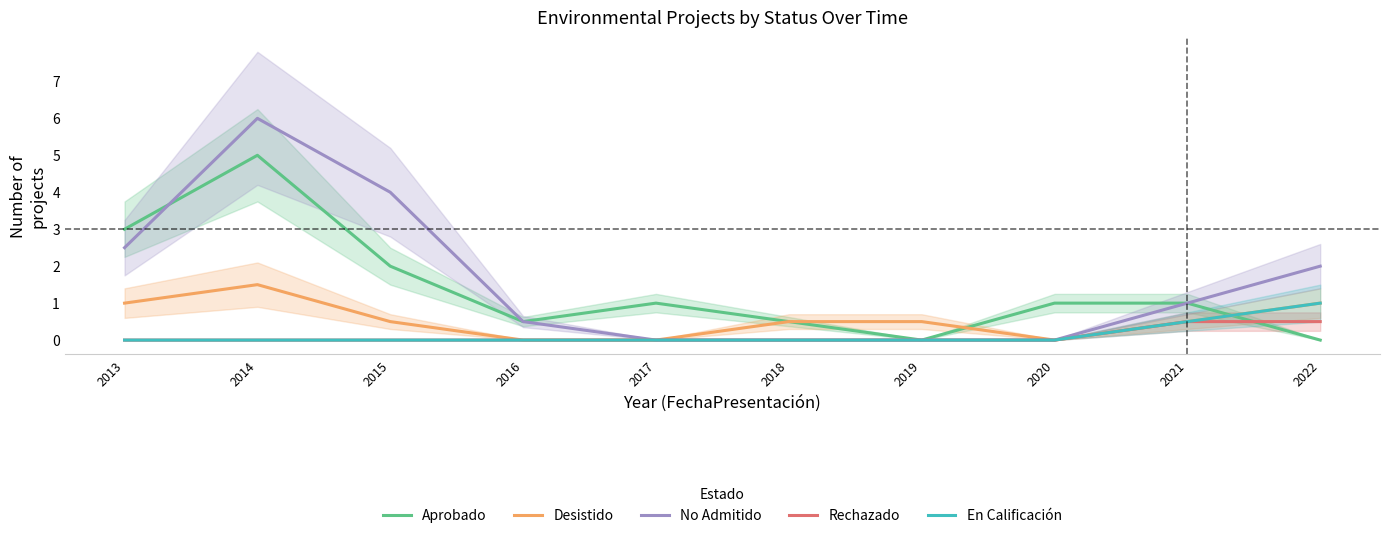

Is this an area chart (filled region under the line)?

No